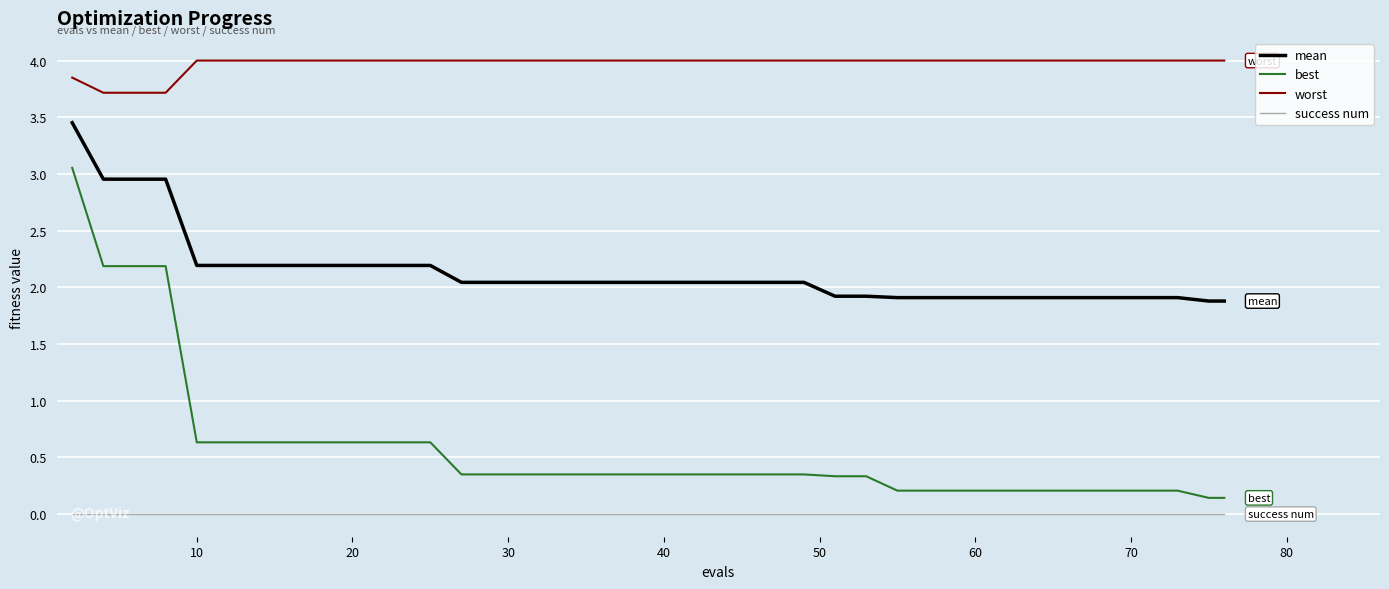

True or false: mean and best cross at least once.

False